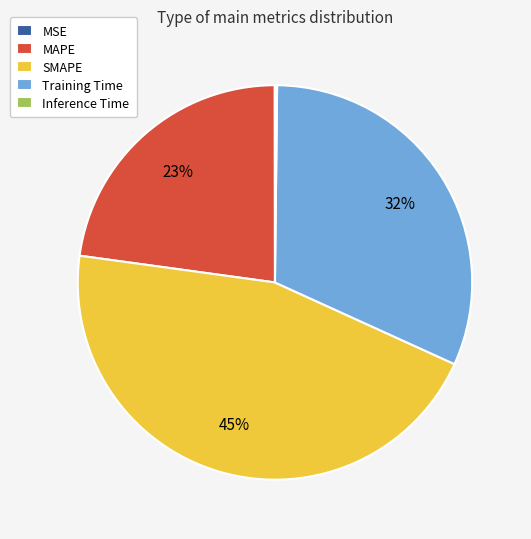

Is MAPE the majority of the pie?

No